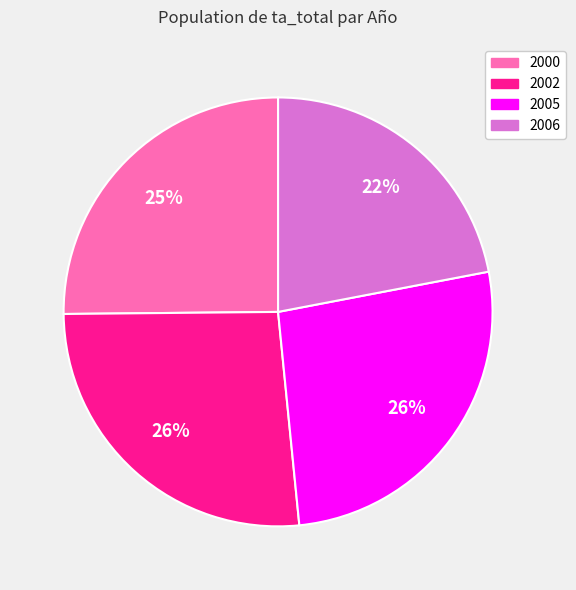

The 2000 slice represents 25% of the pie. True or false?

True